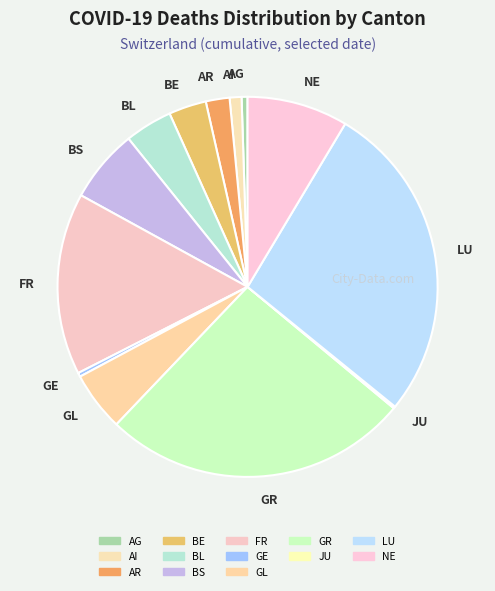

Does BE represent more than half of the total?

No